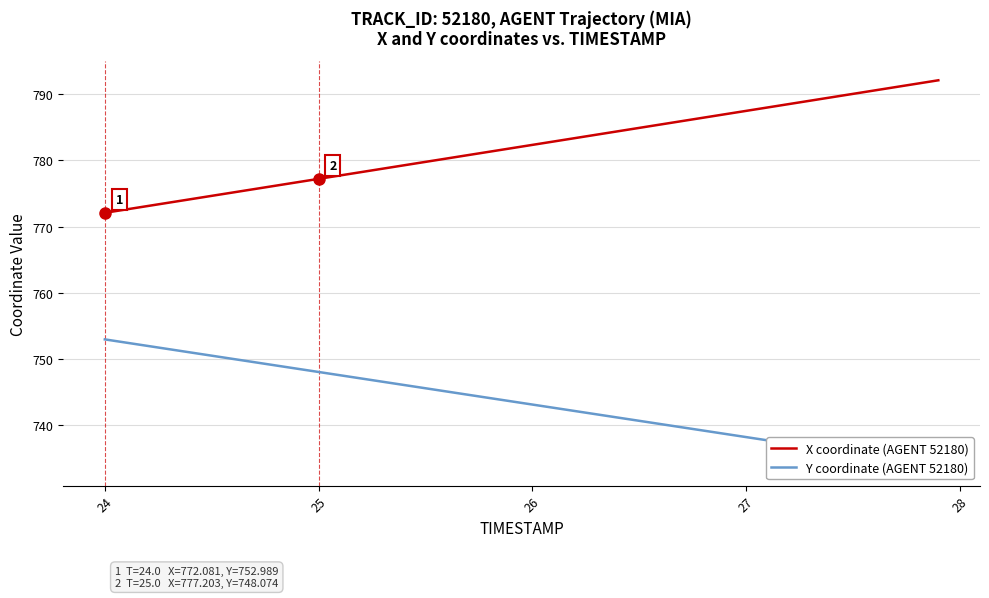

Which series has the largest range (max minus min)?

X coordinate (AGENT 52180)